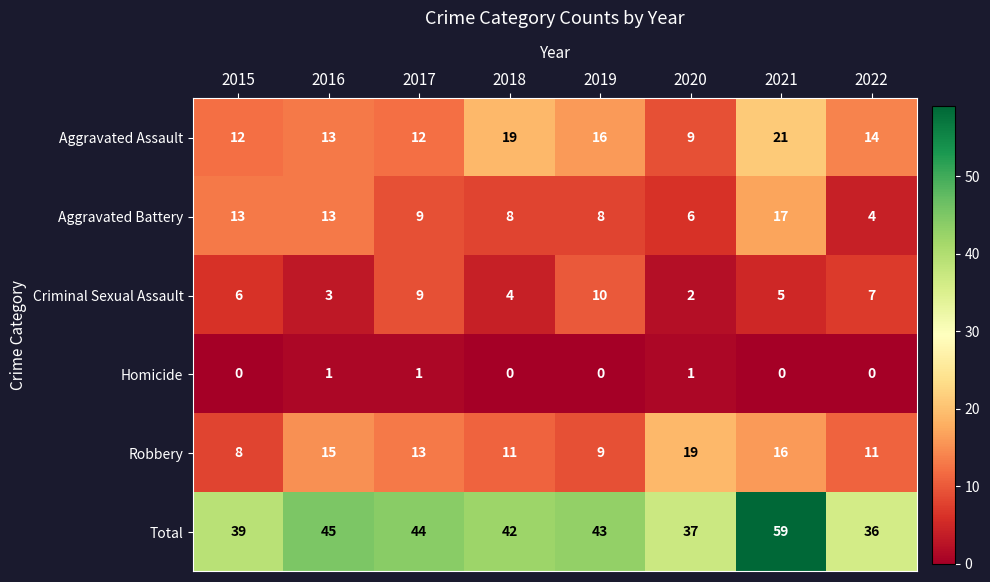

Which series has the largest total across all categories?

Total